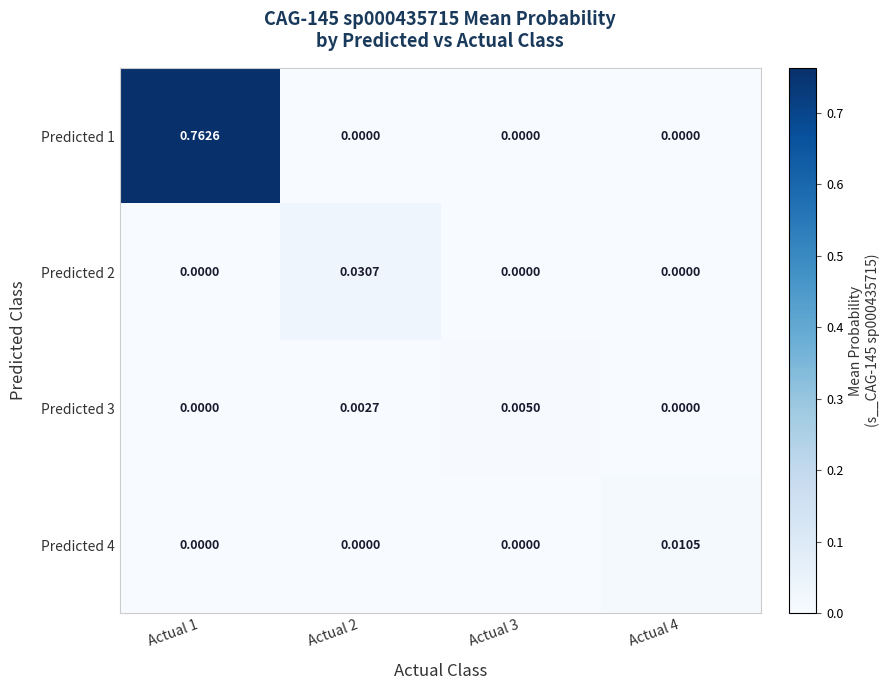

At which category is the sum across all series the highest?

Actual 1